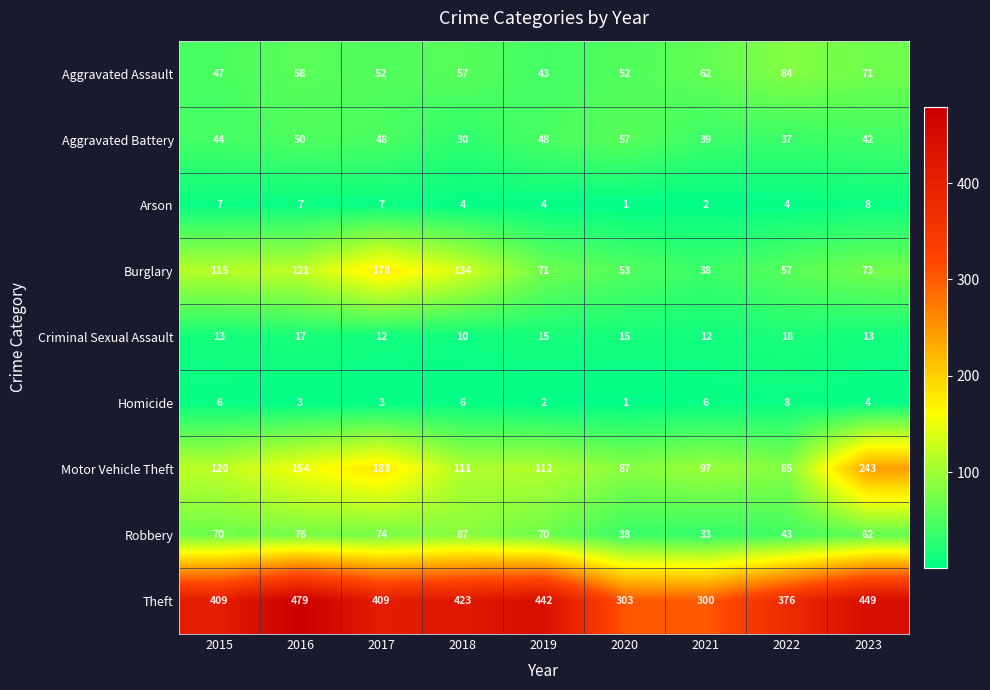

The value of Aggravated Assault at 2021 is 29. True or false?

False